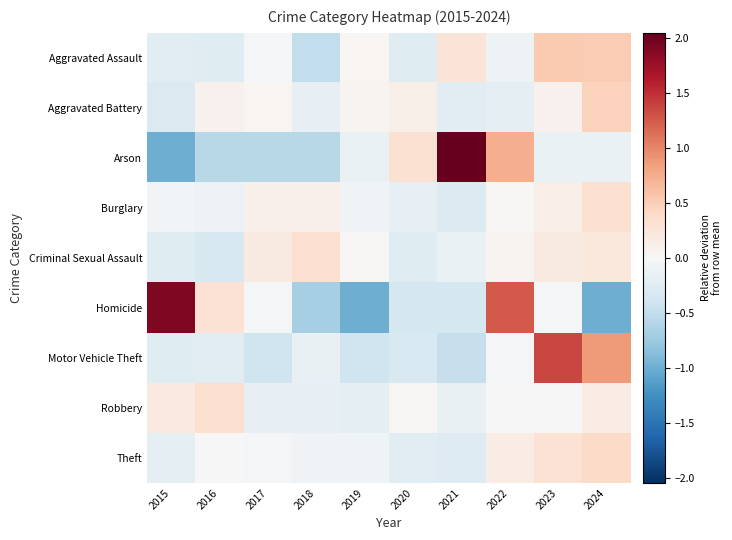

Between 2019 and 2024, which series saw the biggest shift?

Motor Vehicle Theft